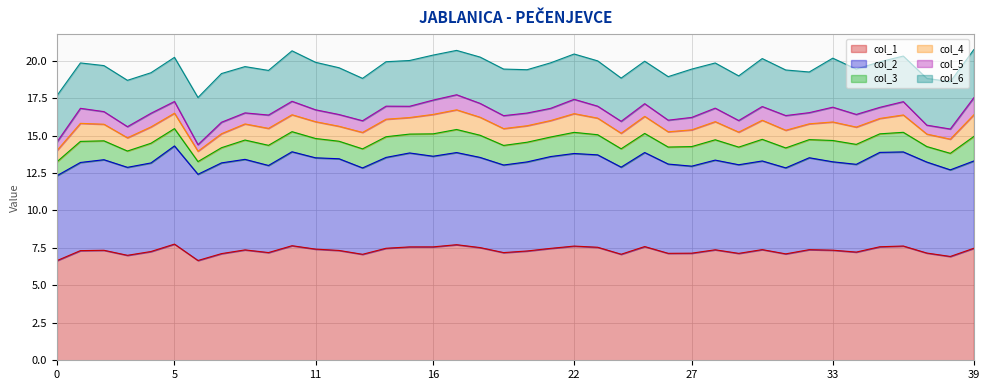

At which label does col_4 reach its peak?

39